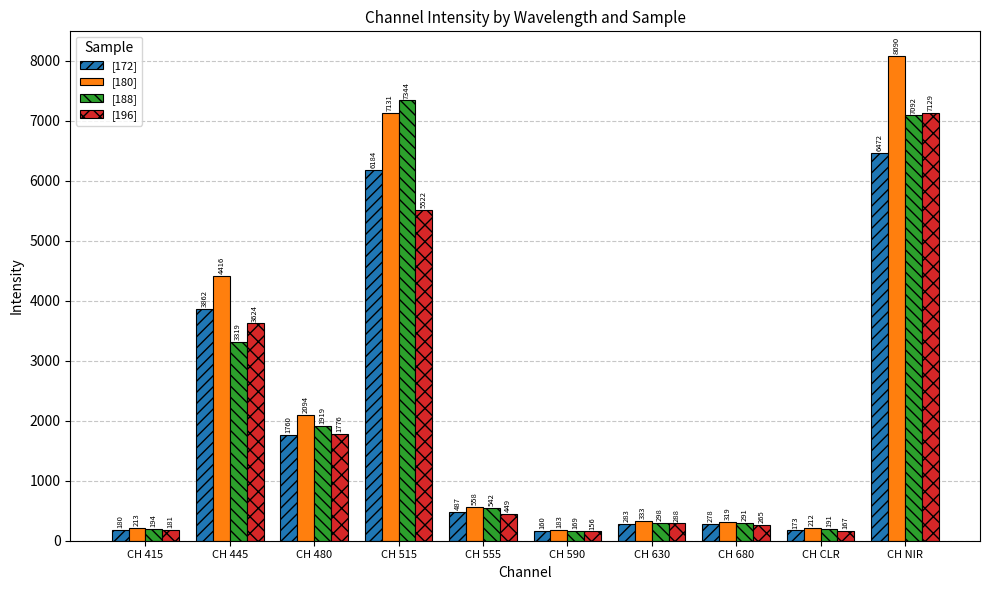

List the series in order of their peak value, lowest first.

[172], [196], [188], [180]